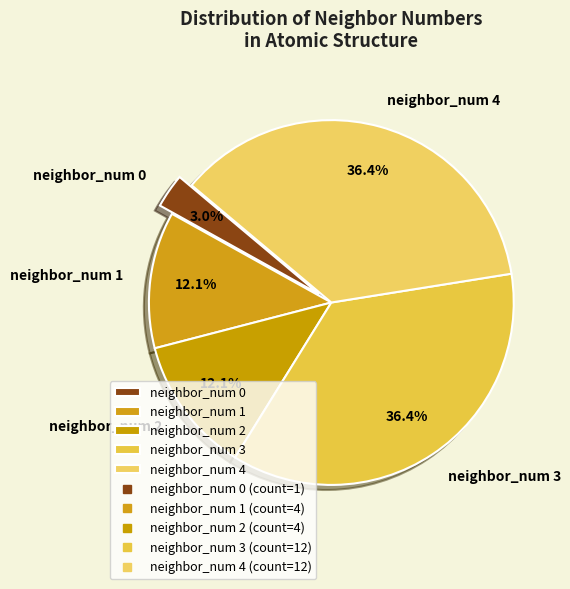

What is the smallest slice in the pie chart?

neighbor_num 0